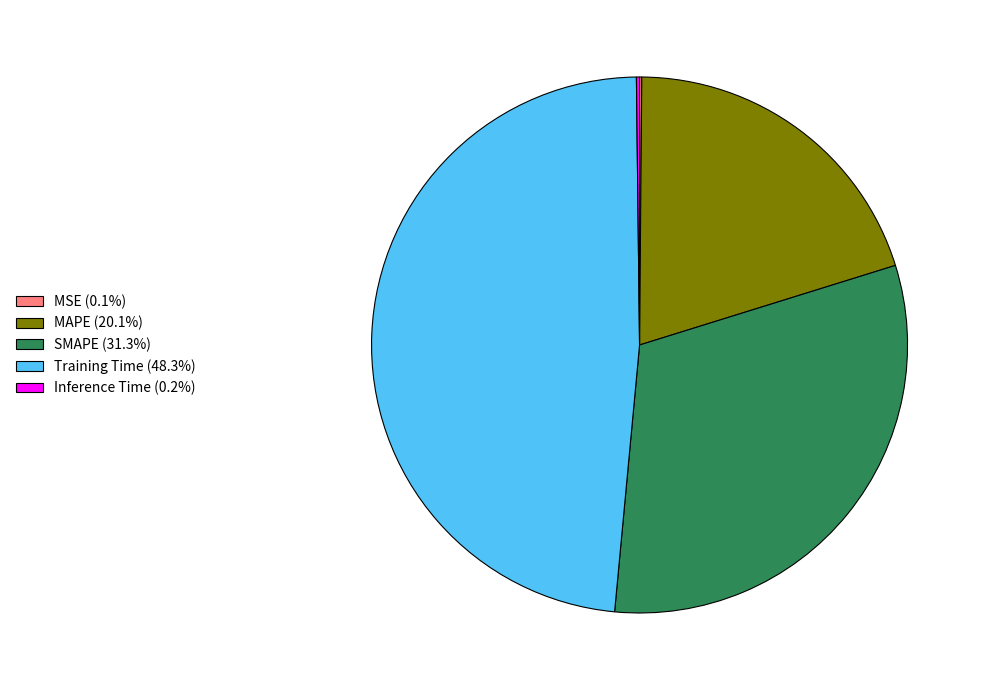

What is the ratio of the value at MAPE (20.1%) to the value at SMAPE (31.3%)?

0.6